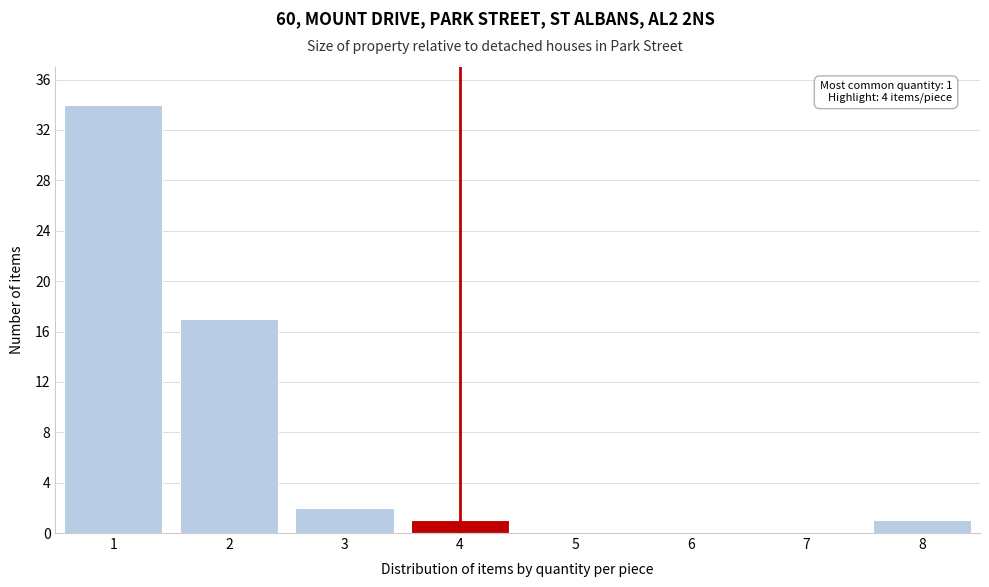

Reading right to left, what are all the values shown in this chart?

8=1	7=0	6=0	5=0	4=1	3=2	2=17	1=34